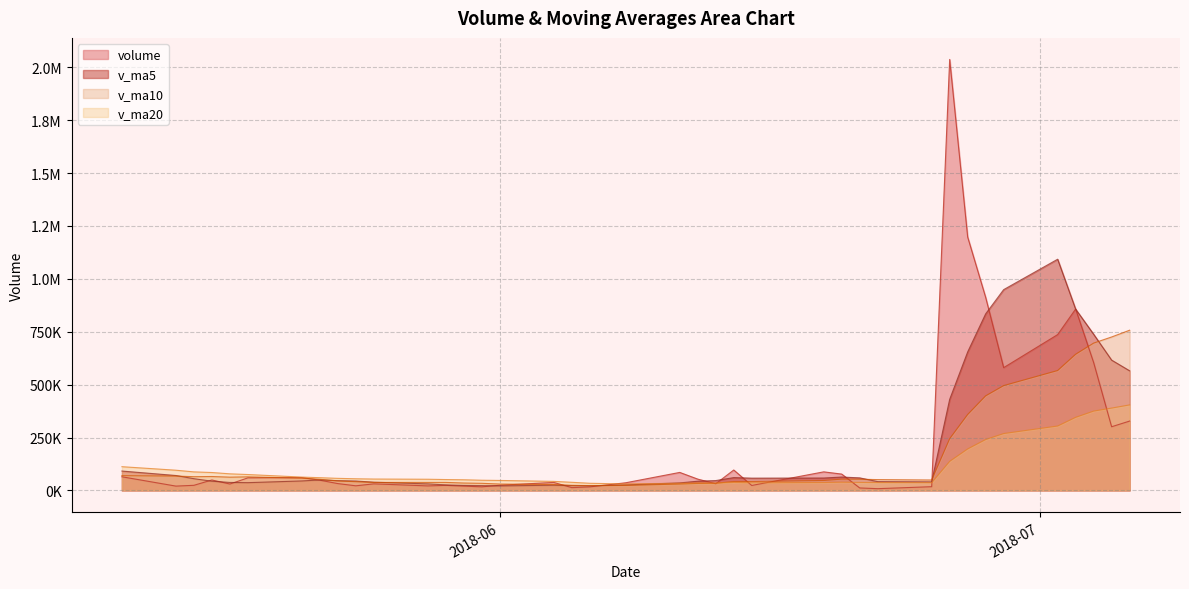

The value of v_ma5 at 2018-06-04 is 44029.9. True or false?

False